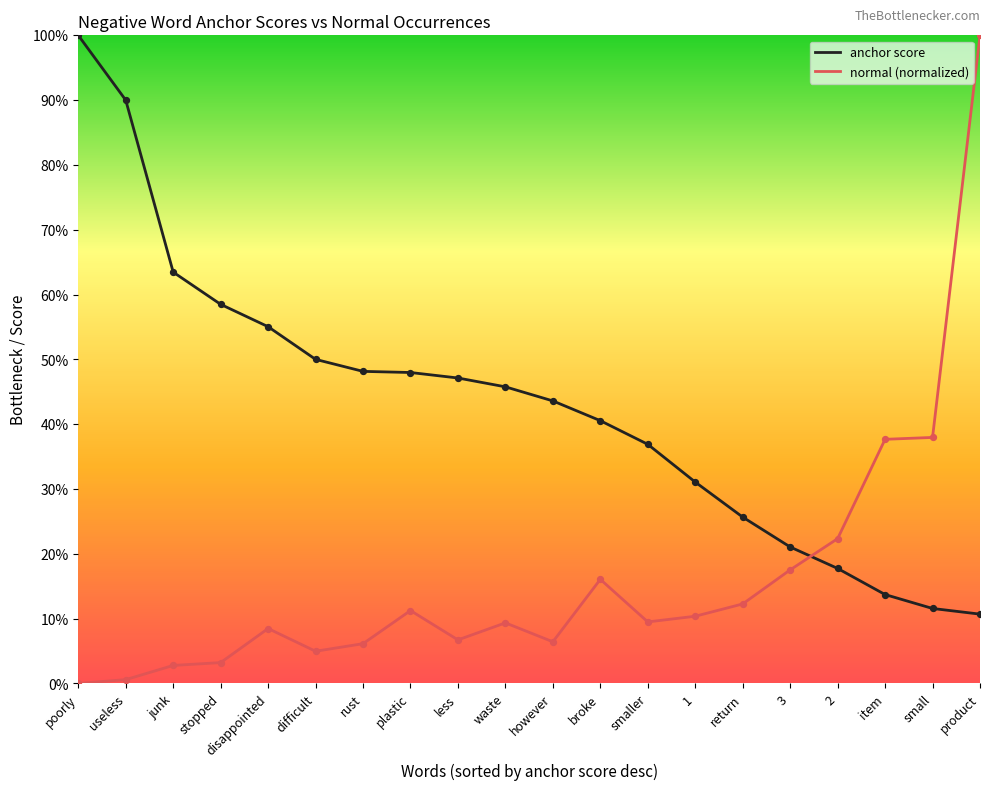

What are all the series names shown in the legend?

anchor score, normal (normalized)